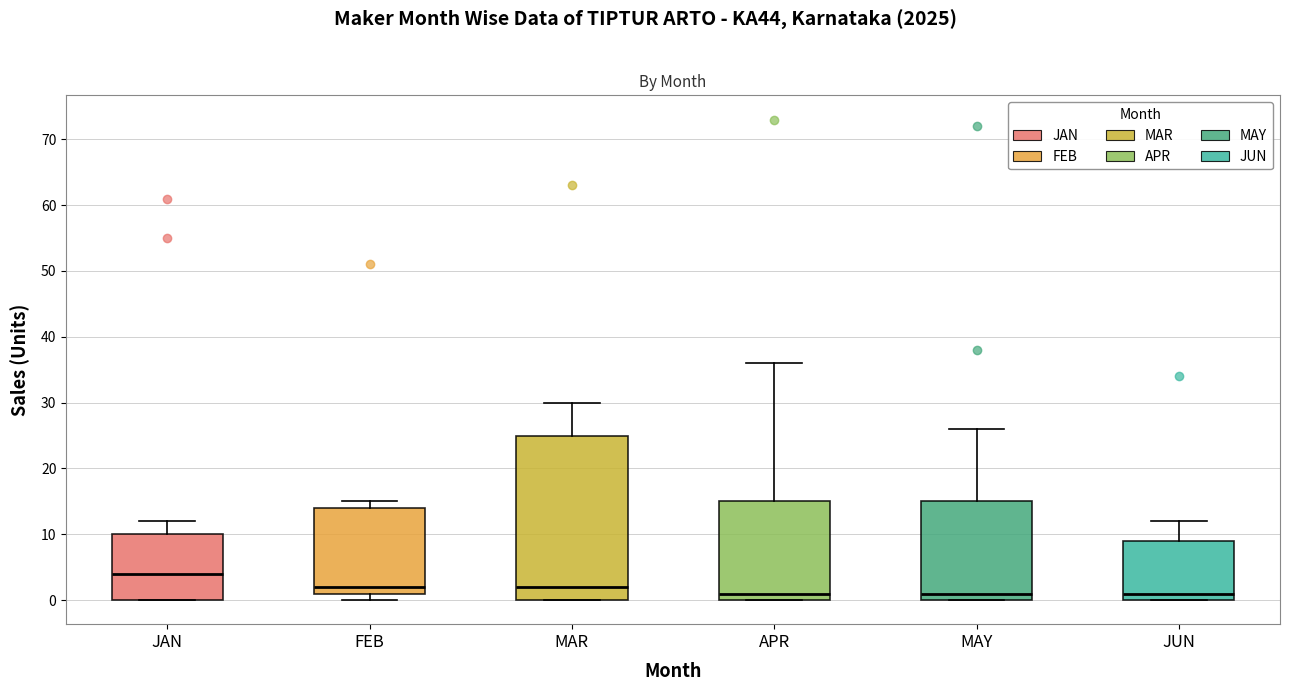

Where is the upper edge of the box for APR on the y-axis? The values are not printed on the chart, so give them approximately, as read against the axis.

15